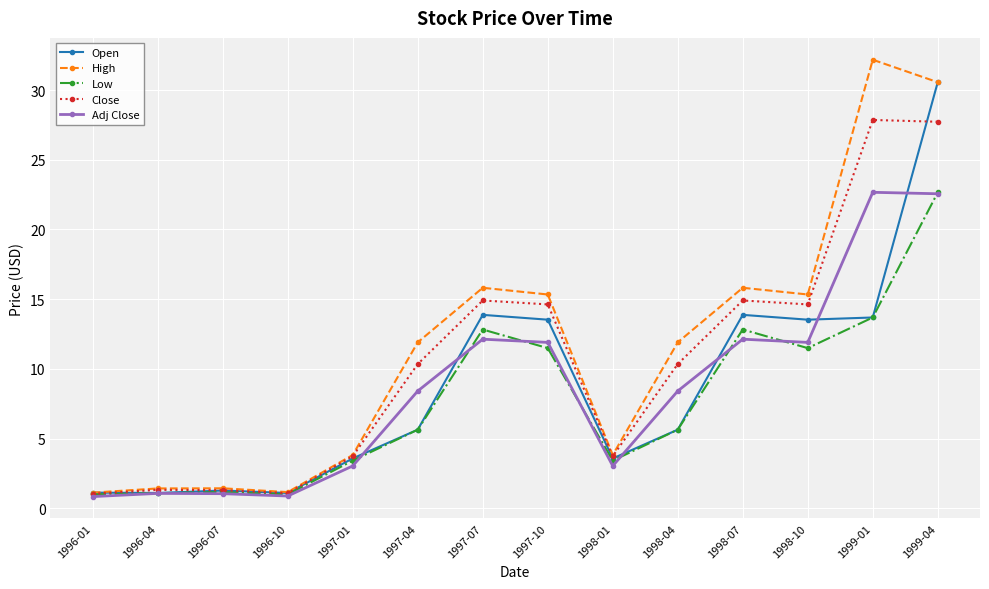

What is the value of the Open point at the 13th from the left?

13.7